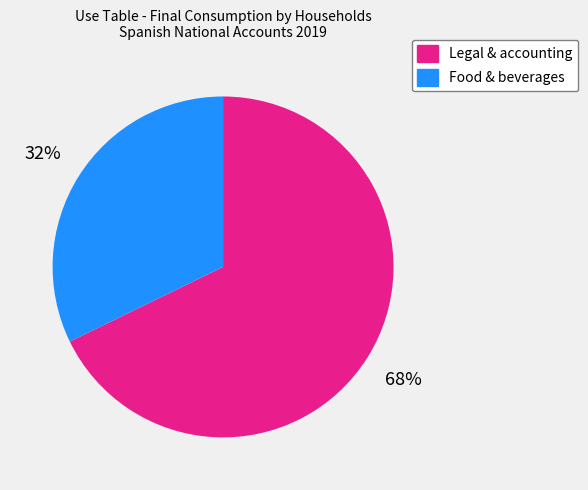

Count the number of slices in the pie.

2